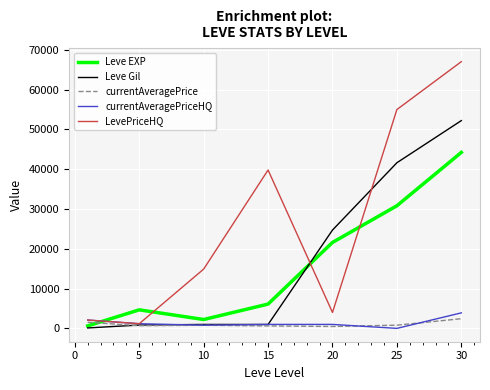

How many interior local valleys does the Leve EXP series have?

1